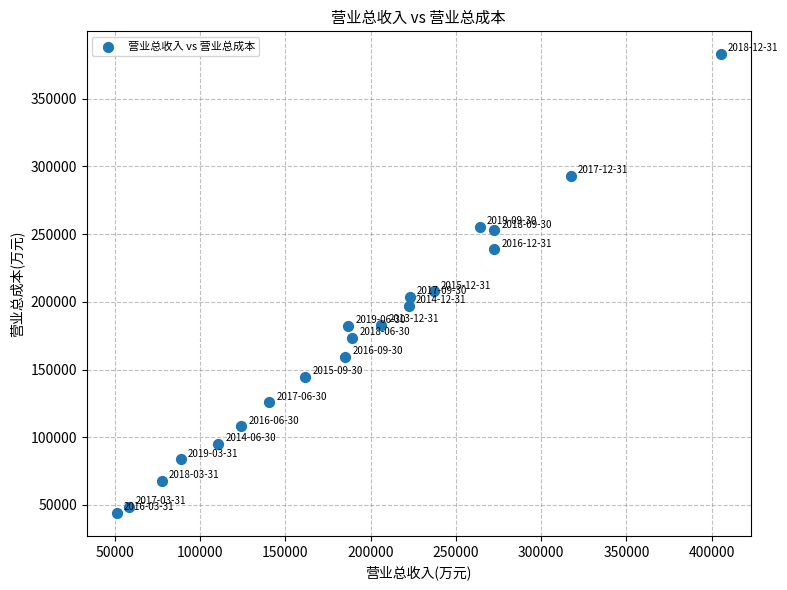

What is the range of X values (max minus min)?

354178